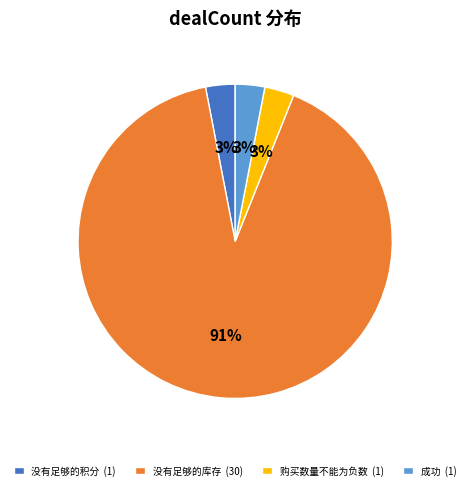

To the nearest percent, what portion does 没有足够的库存 (30) represent?

91%